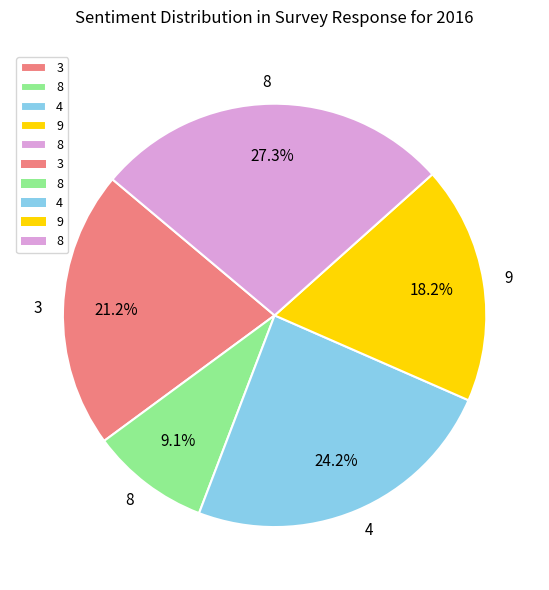

Is there a majority slice in this chart?

No